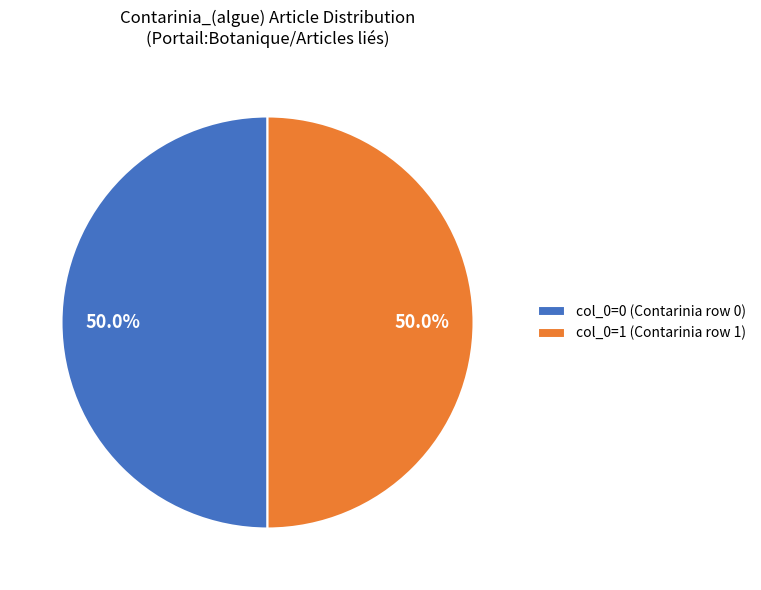

To the nearest percent, what is the average slice percentage?

50%